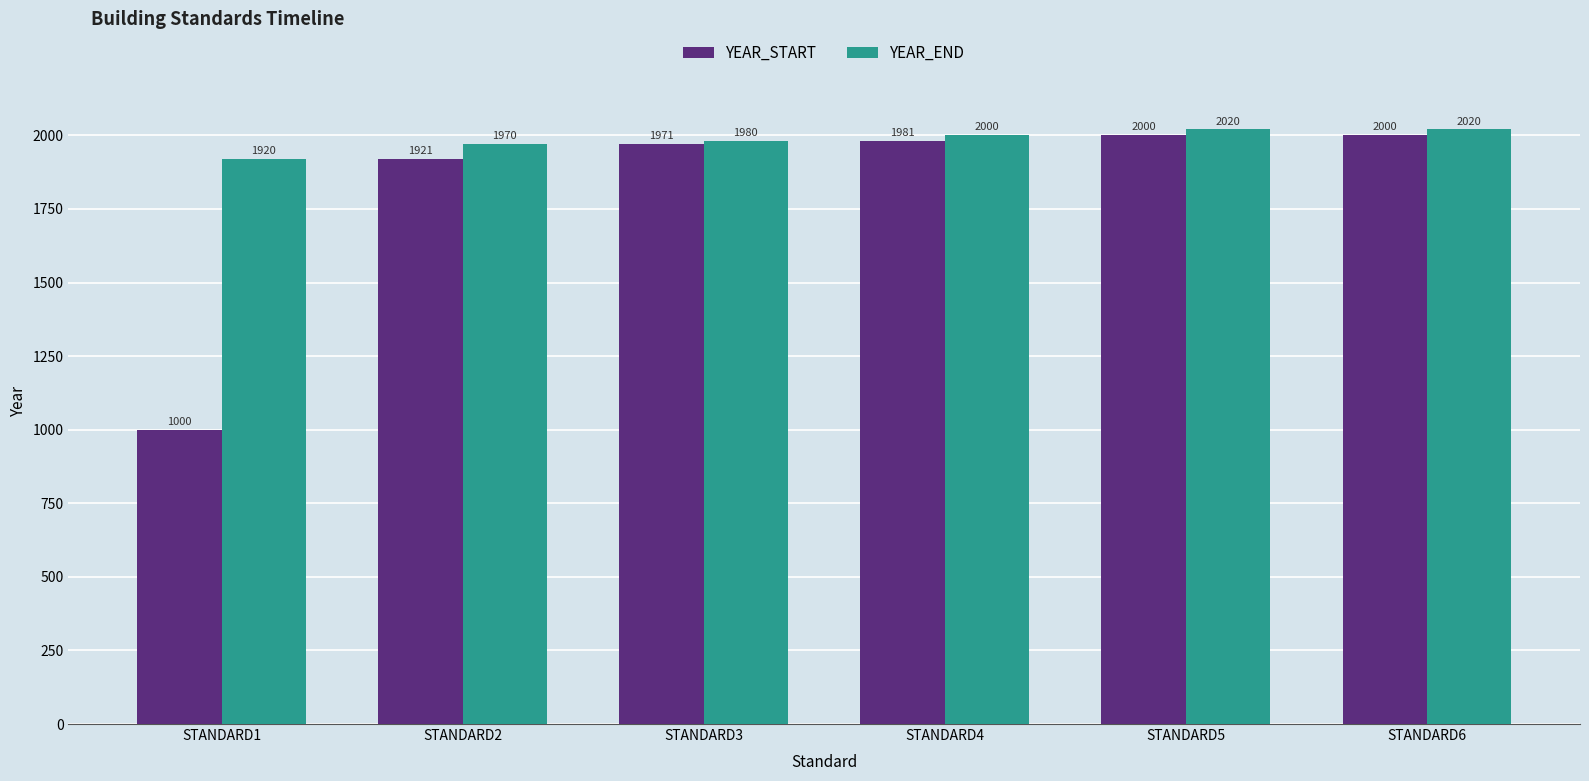

Count the YEAR_END values in the range 1970 to 2020.

5